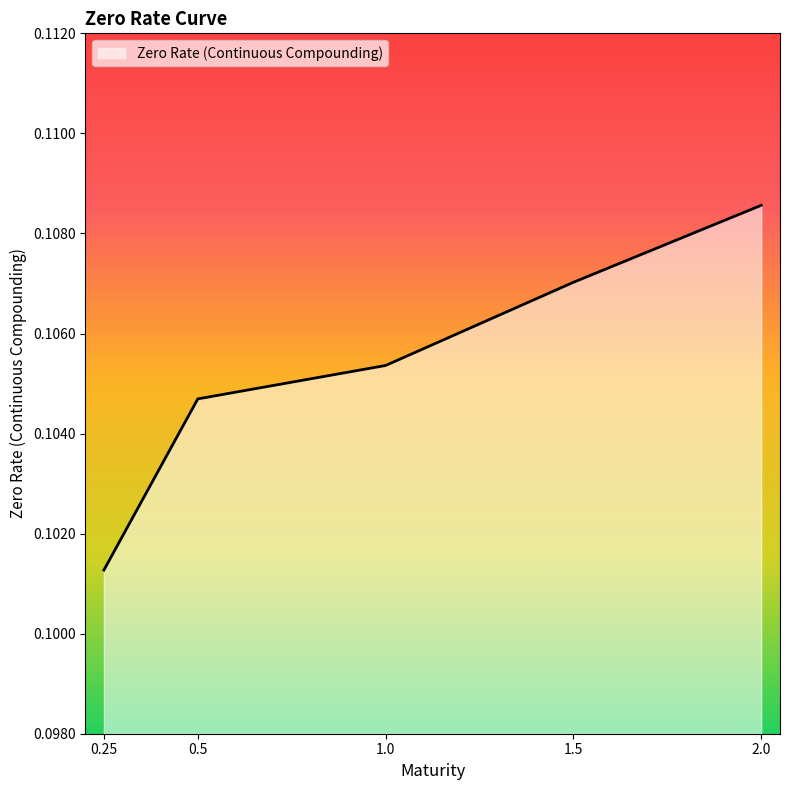

How many series are shown in this chart?

1